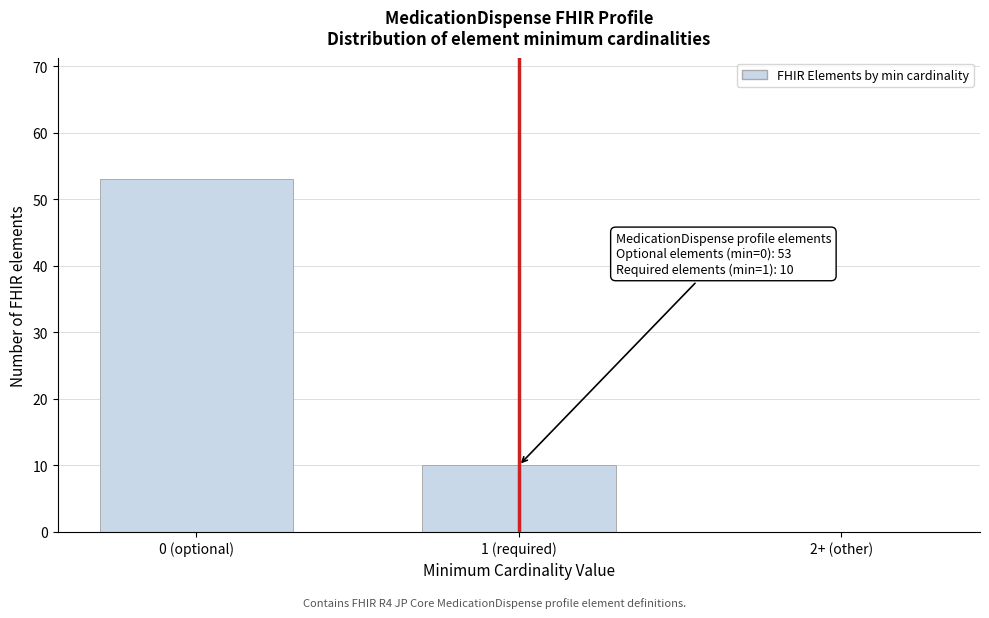

Reading left to right, what are all the values shown in this chart?

0 (optional)=53	1 (required)=10	2+ (other)=0